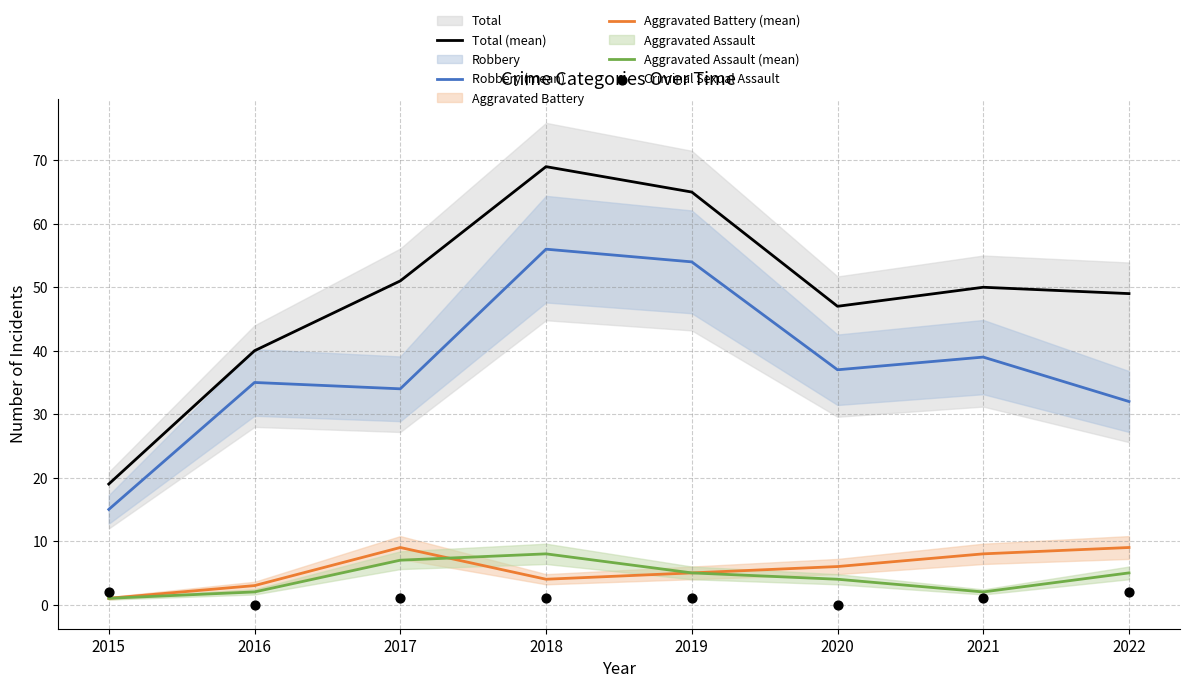

What are all the series names shown in the legend?

Total (mean), Robbery (mean), Aggravated Battery (mean), Aggravated Assault (mean), Criminal Sexual Assault